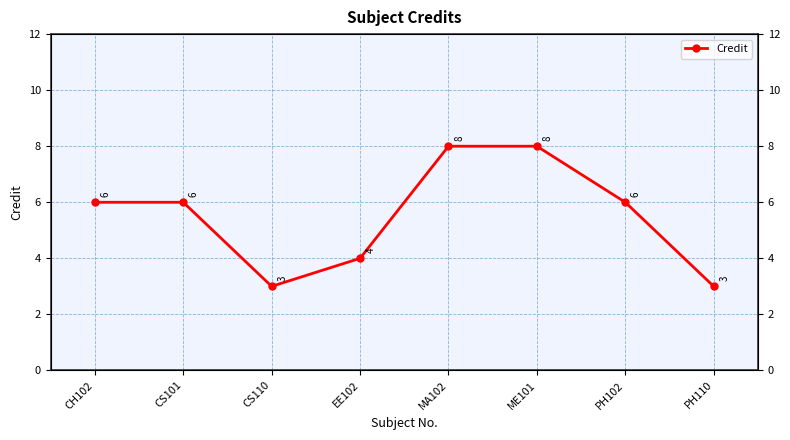

Where is the first local minimum?

CS110